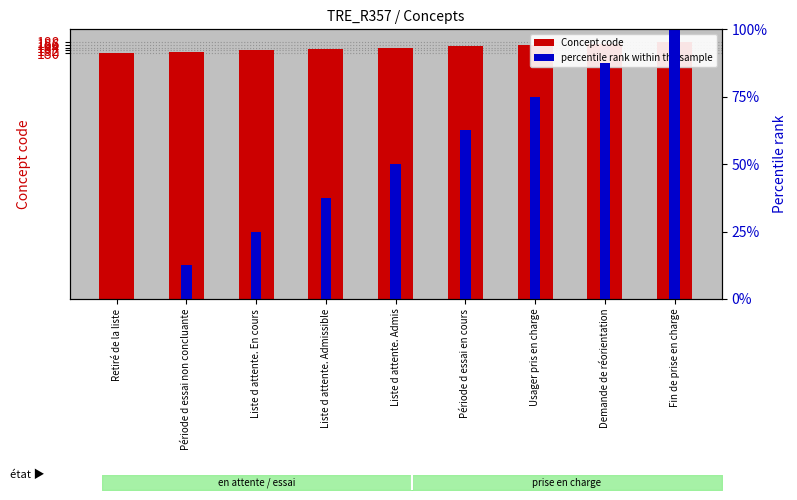

Which label corresponds to the largest value in the chart?

Fin de prise en charge